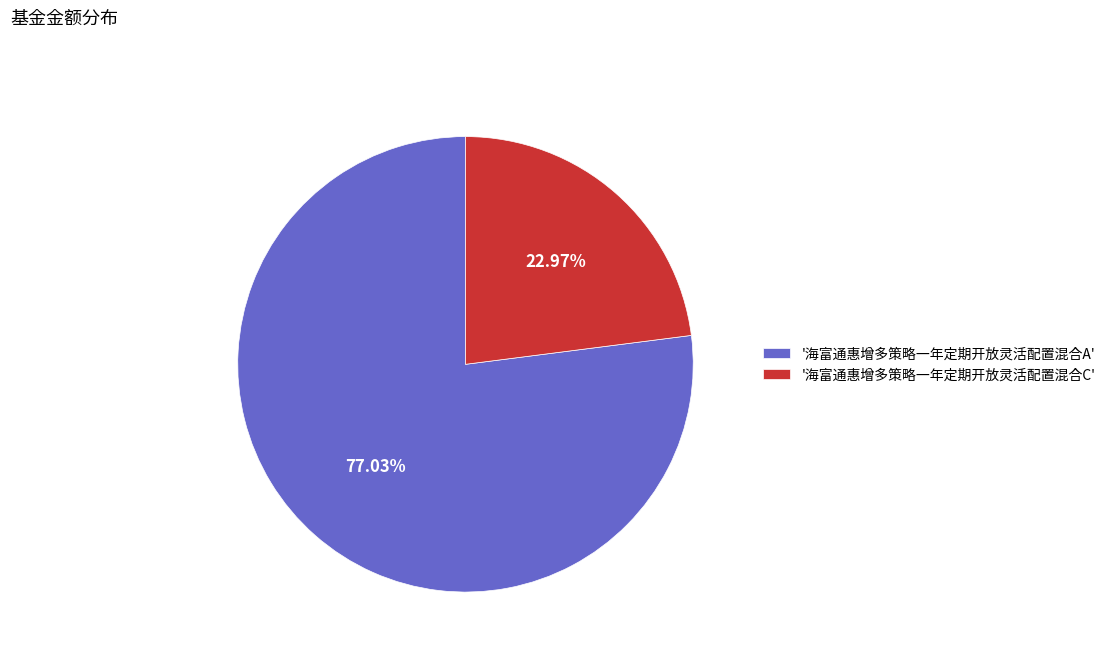

Which category accounts for the majority?

'海富通惠增多策略一年定期开放灵活配置混合A'